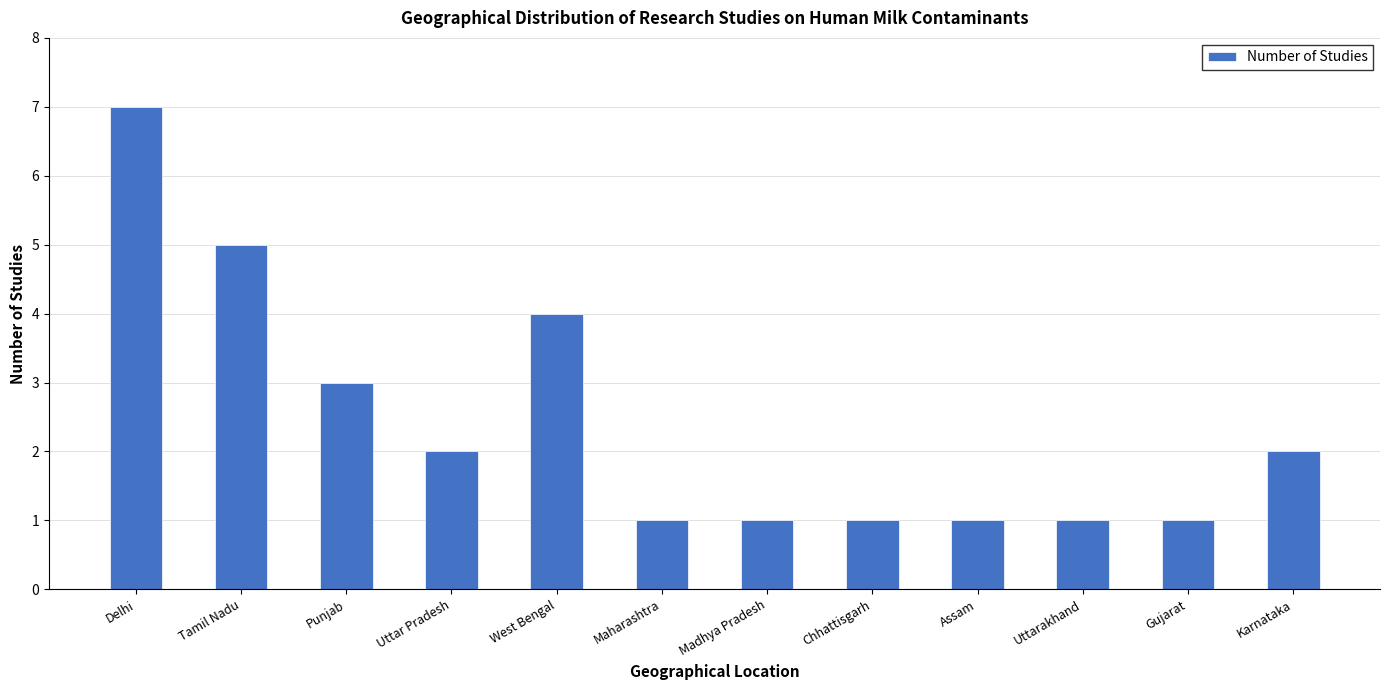

The chart shows a value of 0 at Uttarakhand. True or false?

False